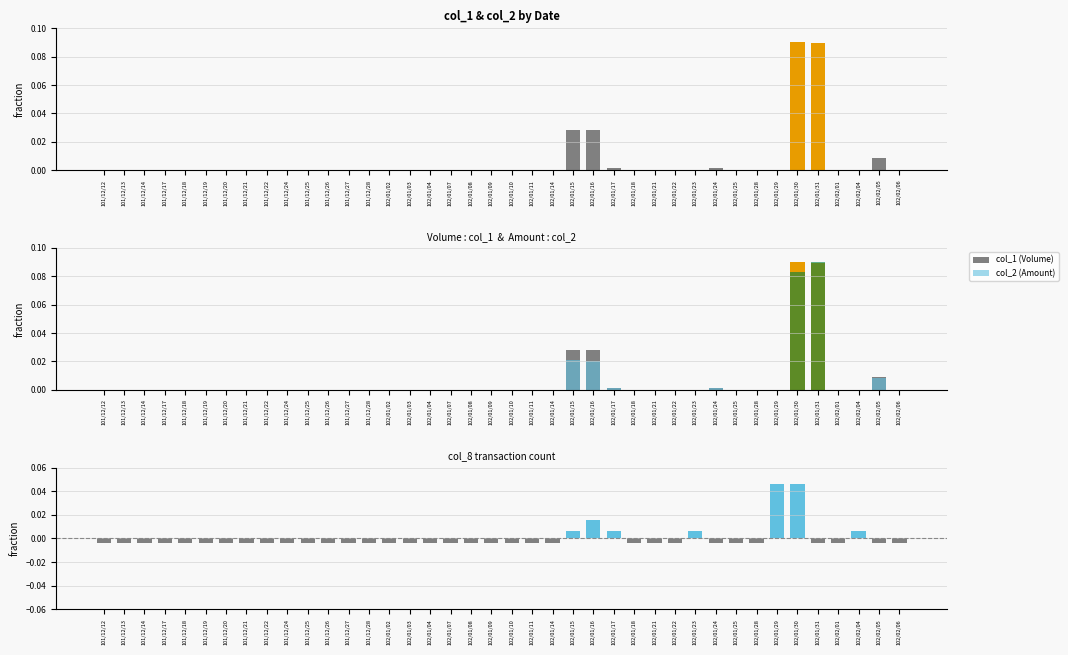

Which category has the highest value across all series?

102/01/30